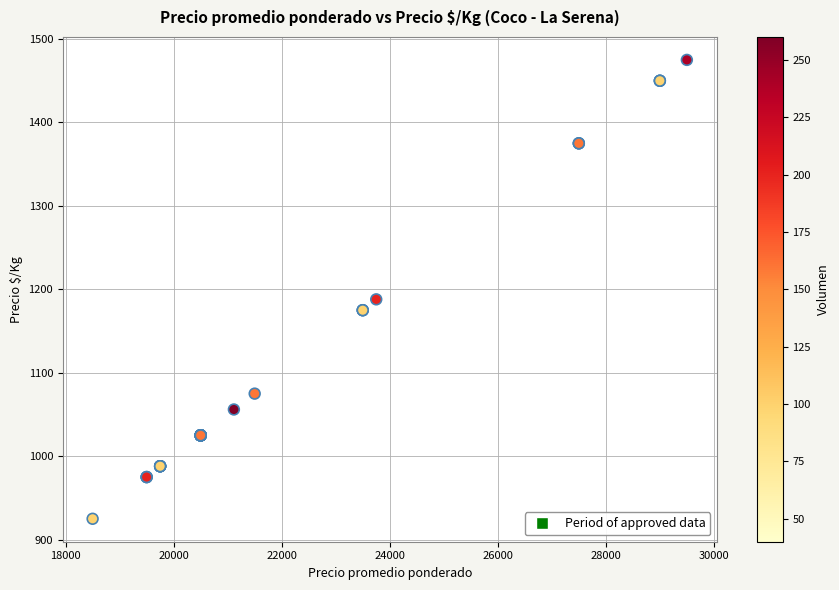

What Y value in the scatter plot is closest to 1200?

1188